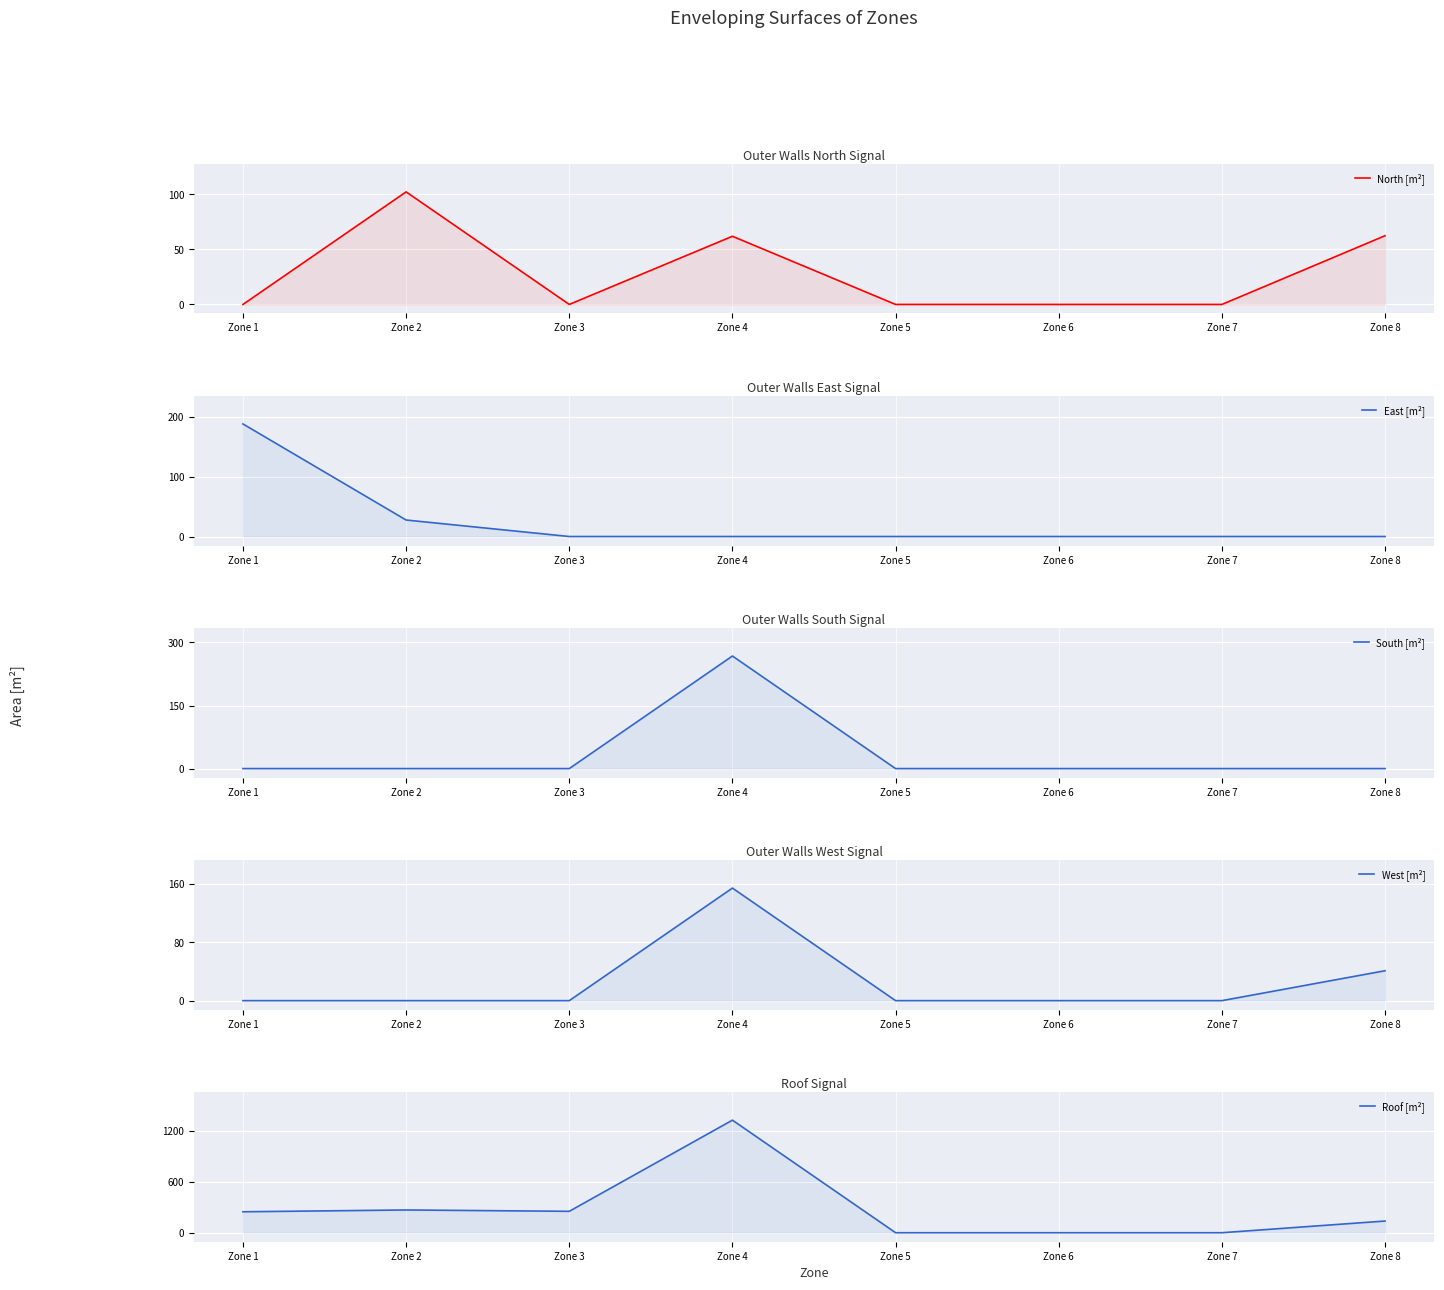

True or false: South [m²] and Roof [m²] cross at least once.

False